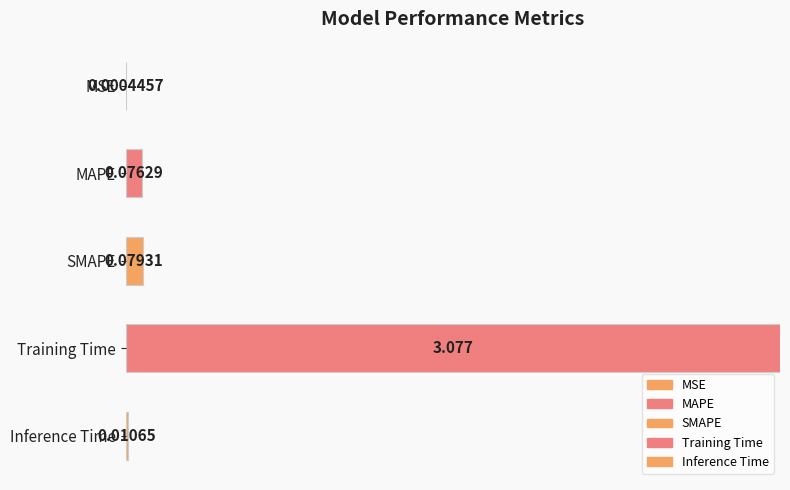

Where is the data nearest to the value 0?

MSE